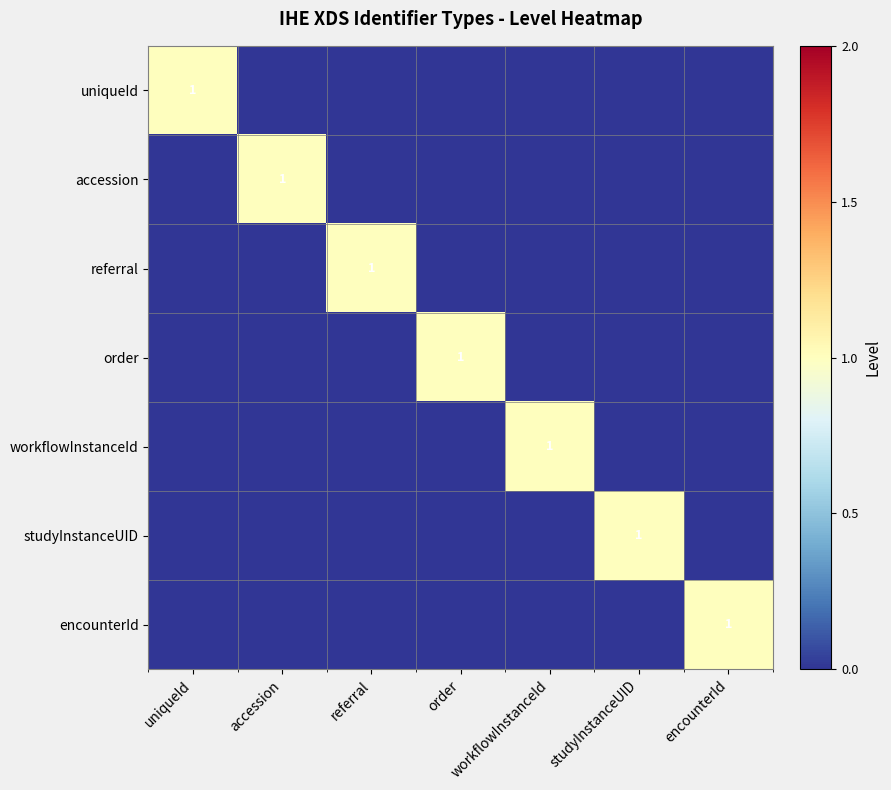

What is the difference between the highest and lowest values at workflowInstanceId?

1